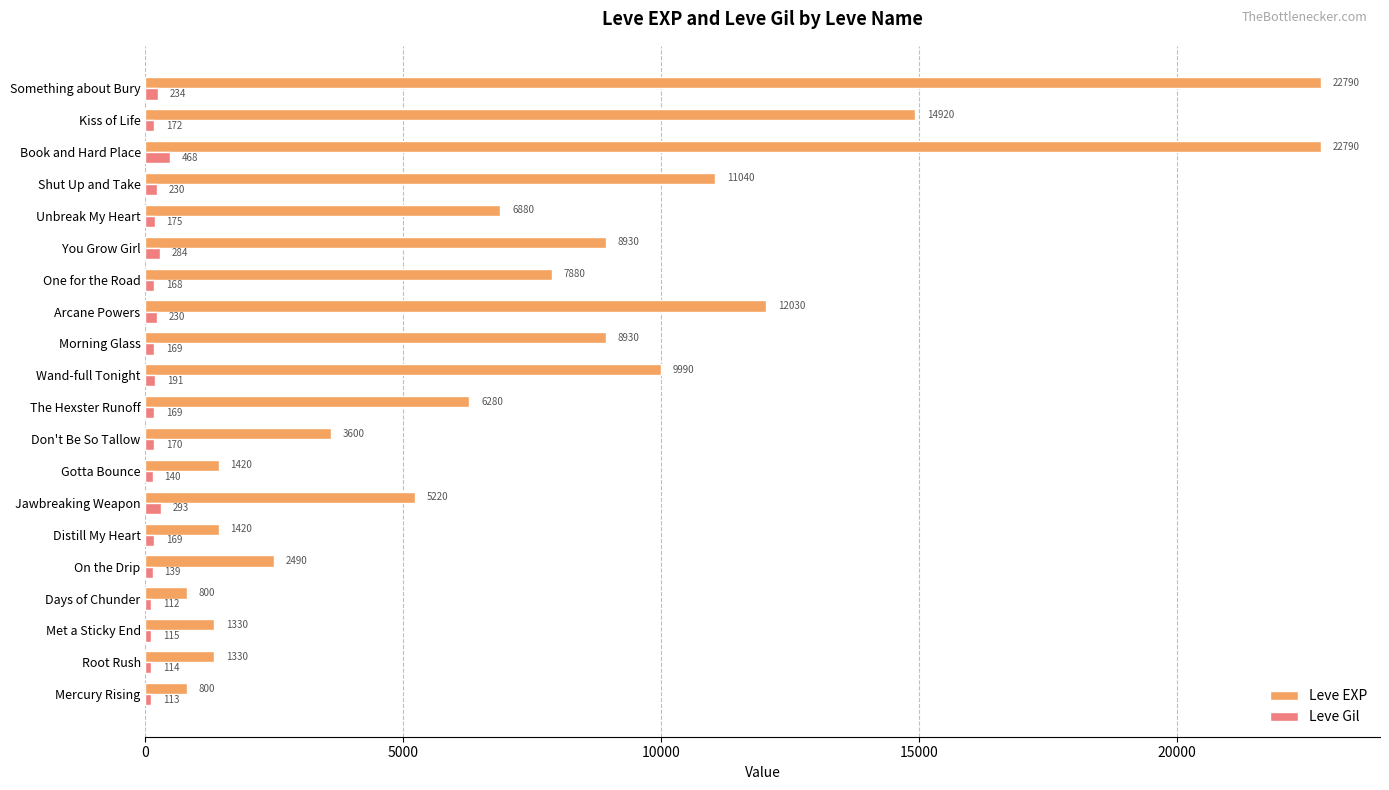

What is the difference between the maximum and minimum values in the Leve Gil series?

356